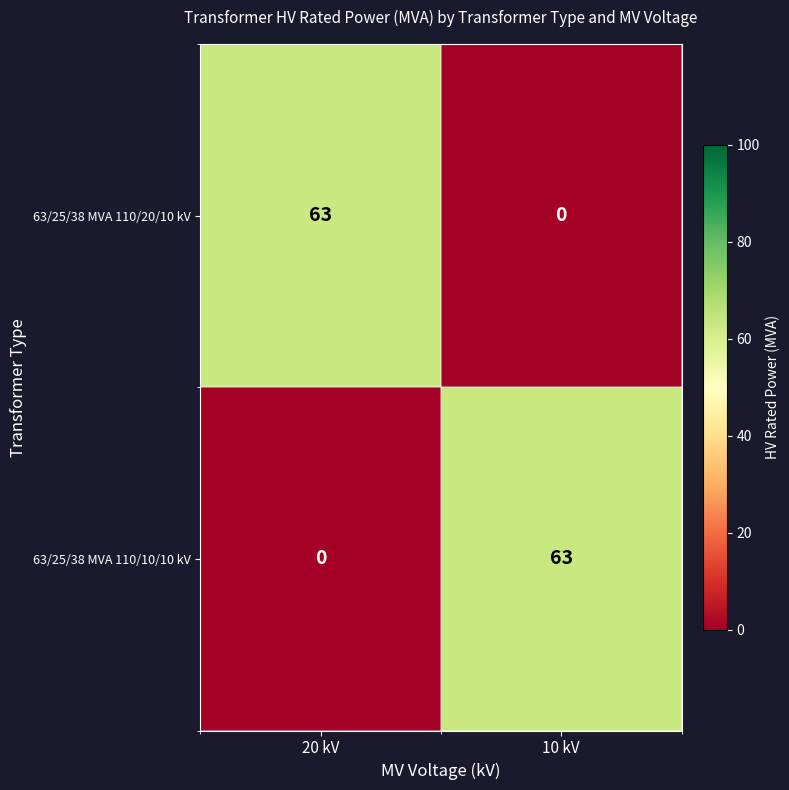

What is the maximum value for 63/25/38 MVA 110/10/10 kV?

63